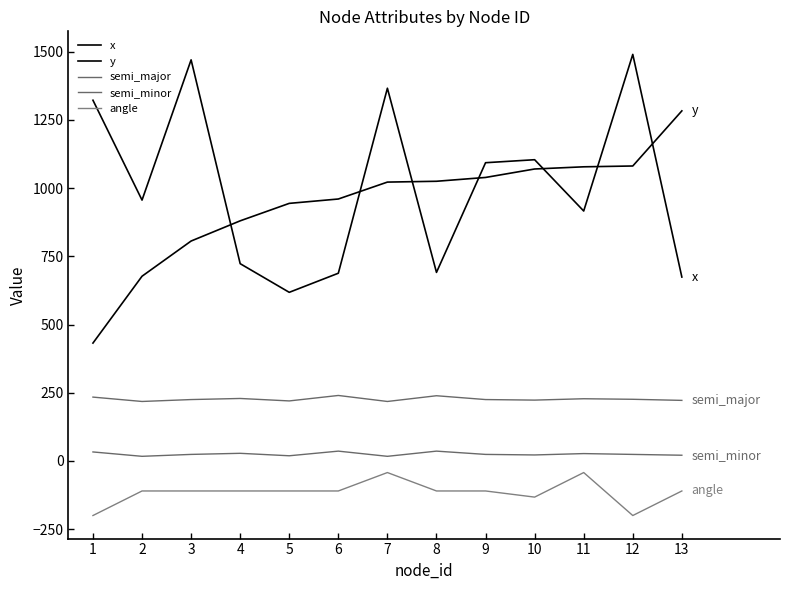

Where does the x series first go above 956?

1